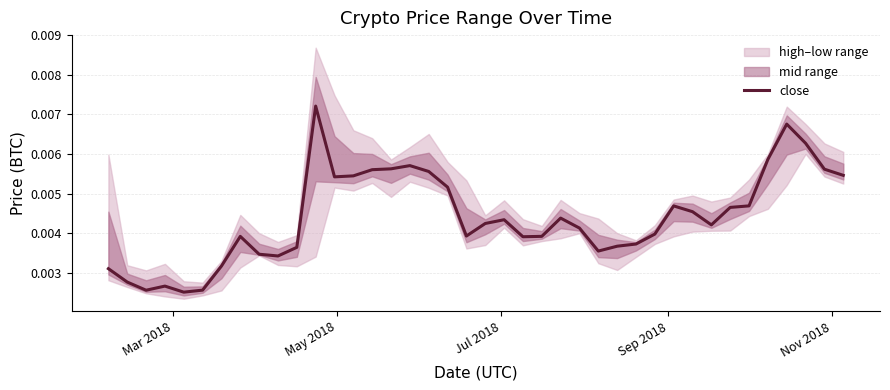

Is it true that the value at 35 is 0.0?

False